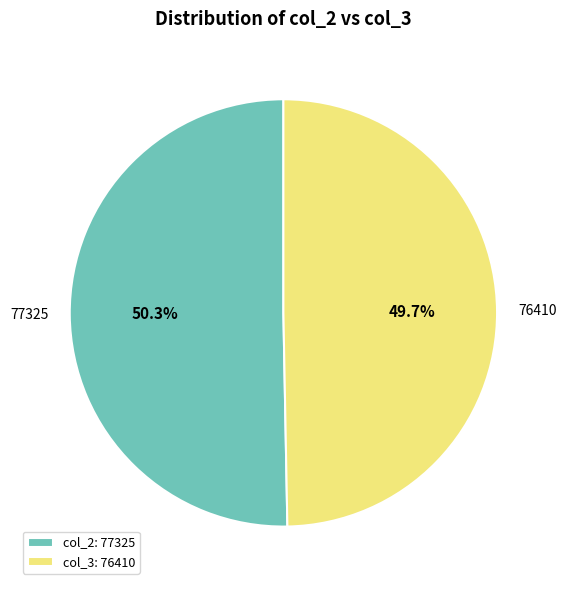

How many slices are in this pie chart?

2